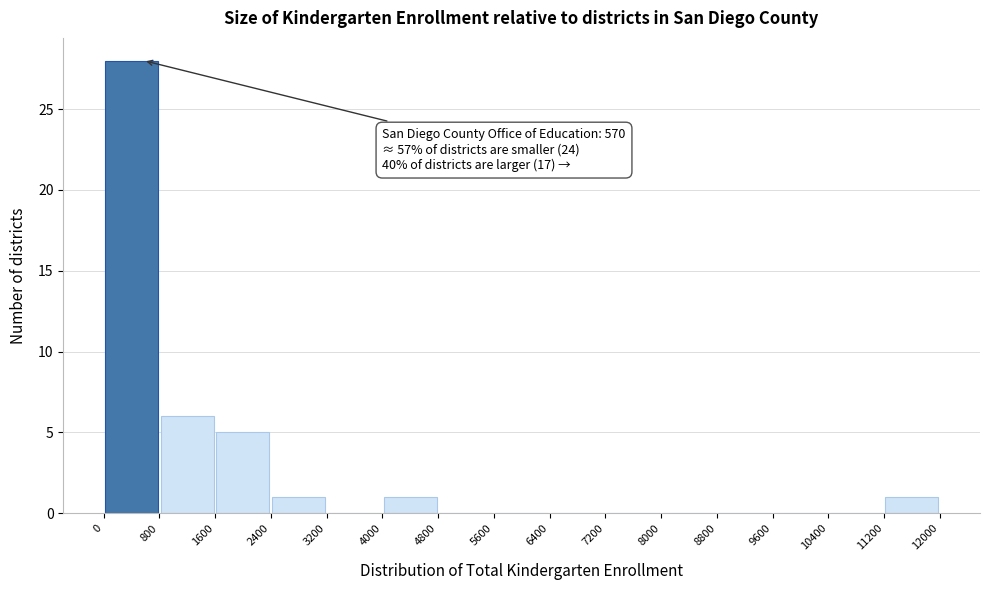

Over which range of the x-axis is the bar tallest?

0 to 800